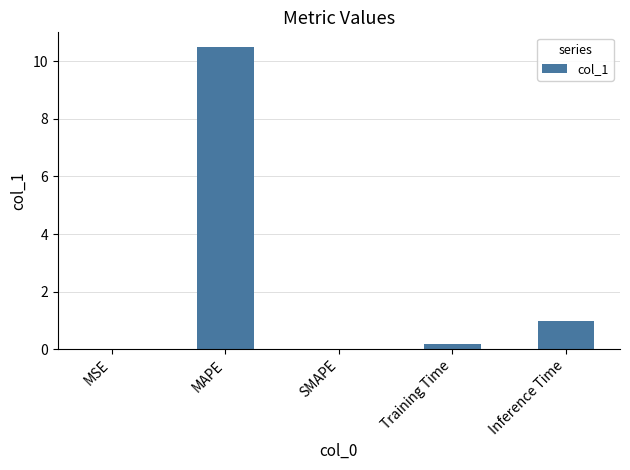

Does the chart contain stacked bars?

No